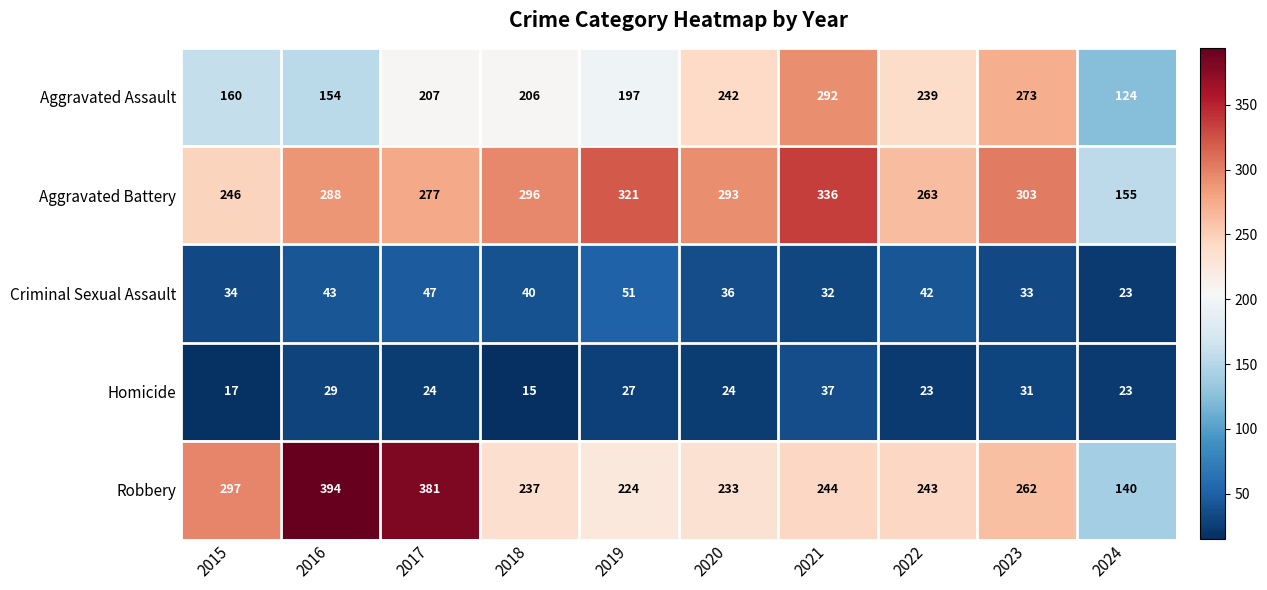

What is the maximum value shown in the chart?

394